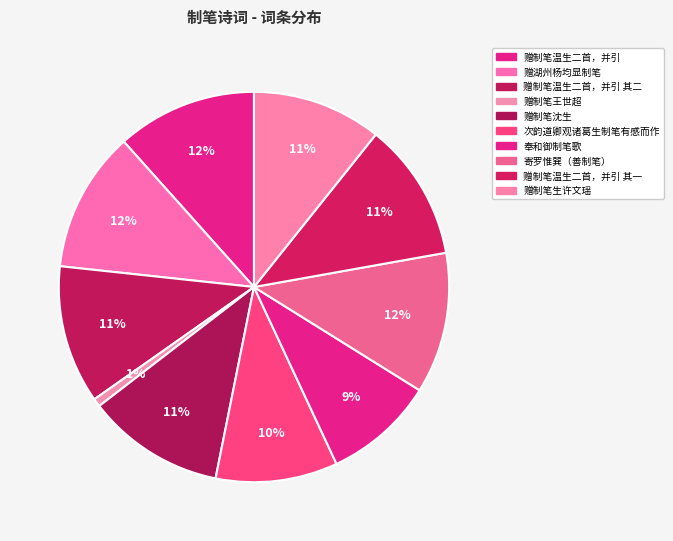

How many slices are in this pie chart?

10